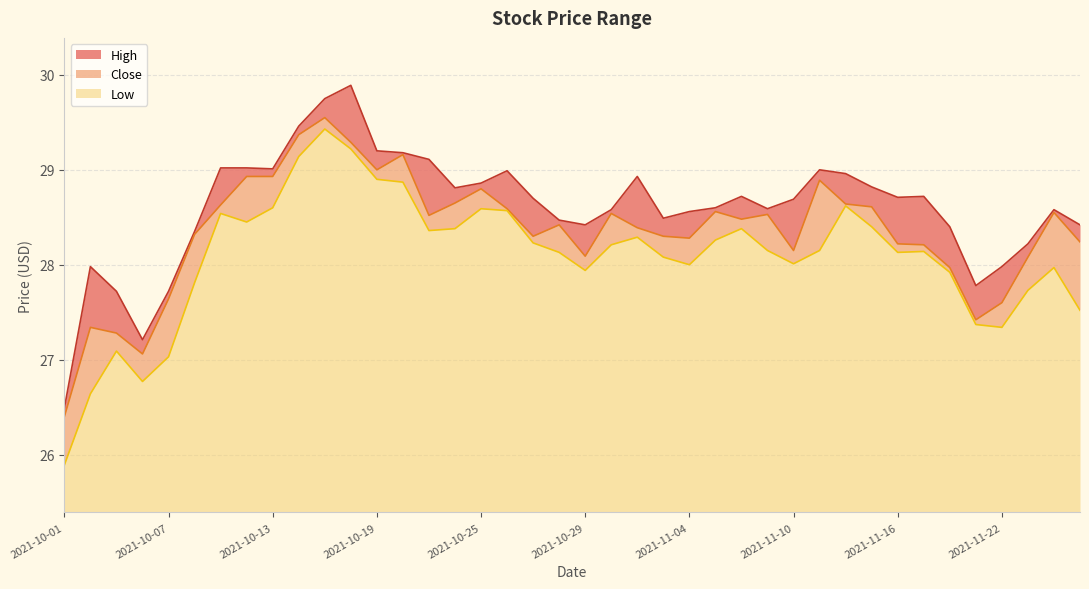

How many lines are shown in the chart?

3